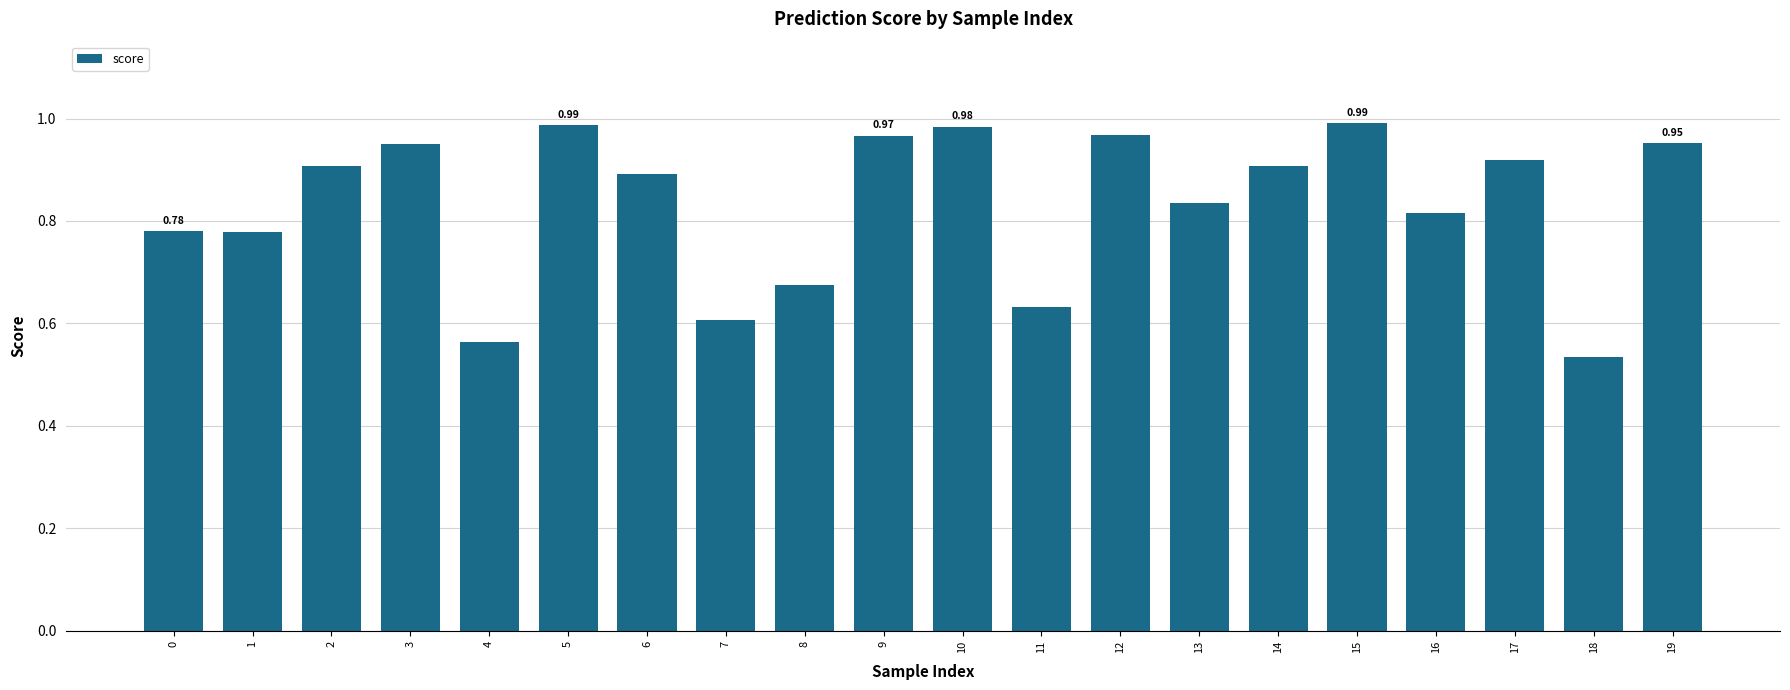

Are the bars horizontal?

No